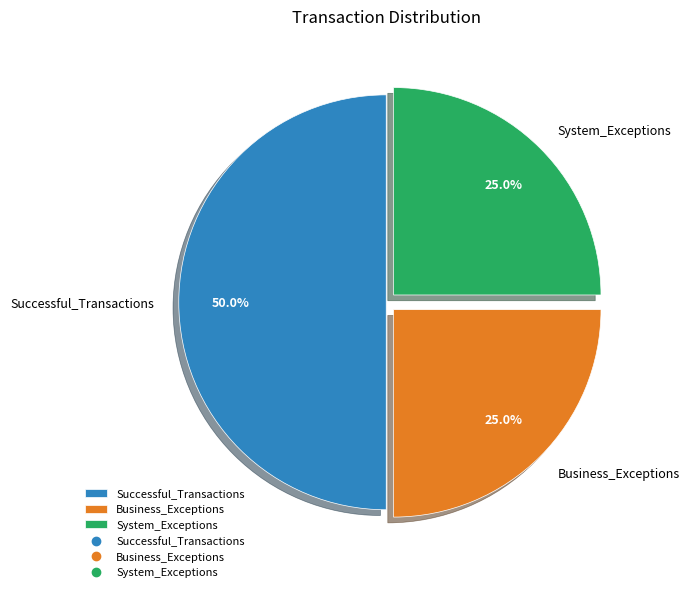

Which category has the biggest portion of the pie?

Successful_Transactions